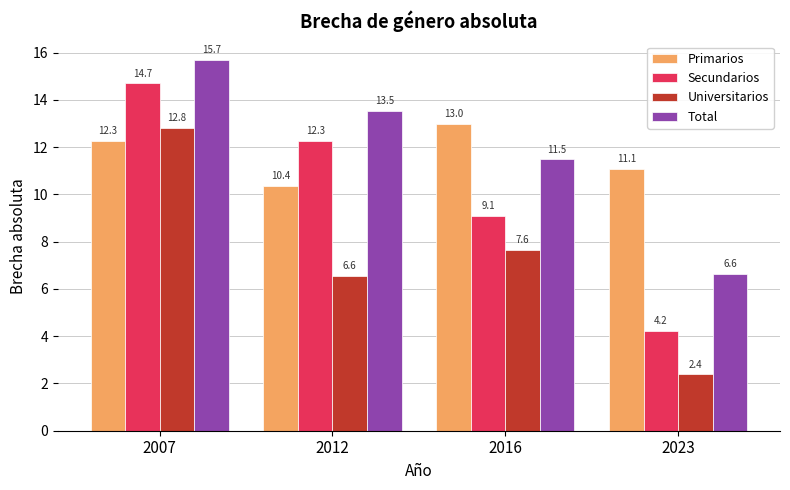

Reading right to left, what are all the values shown in this chart?

Primarios: 2023=11.1	2016=13.0	2012=10.4	2007=12.3
Secundarios: 2023=4.2	2016=9.1	2012=12.3	2007=14.7
Universitarios: 2023=2.4	2016=7.6	2012=6.6	2007=12.8
Total: 2023=6.6	2016=11.5	2012=13.5	2007=15.7